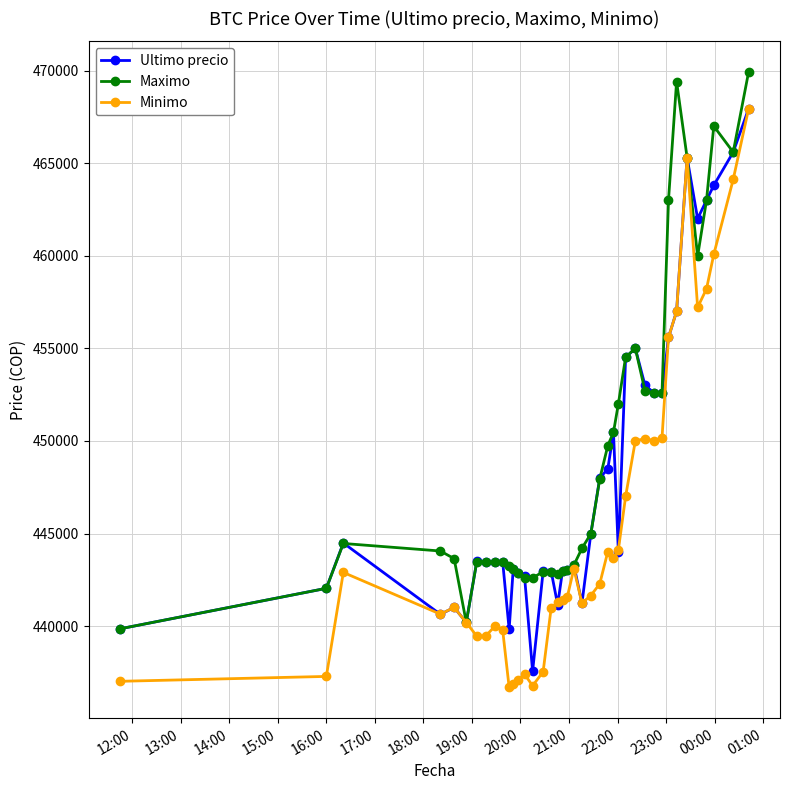

What is the smallest value displayed?

436692